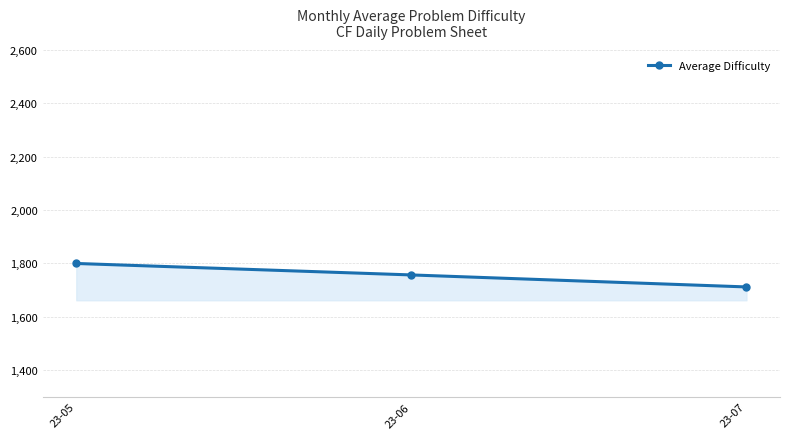

Reading right to left, extract all data points from this chart.

1712	1757	1800